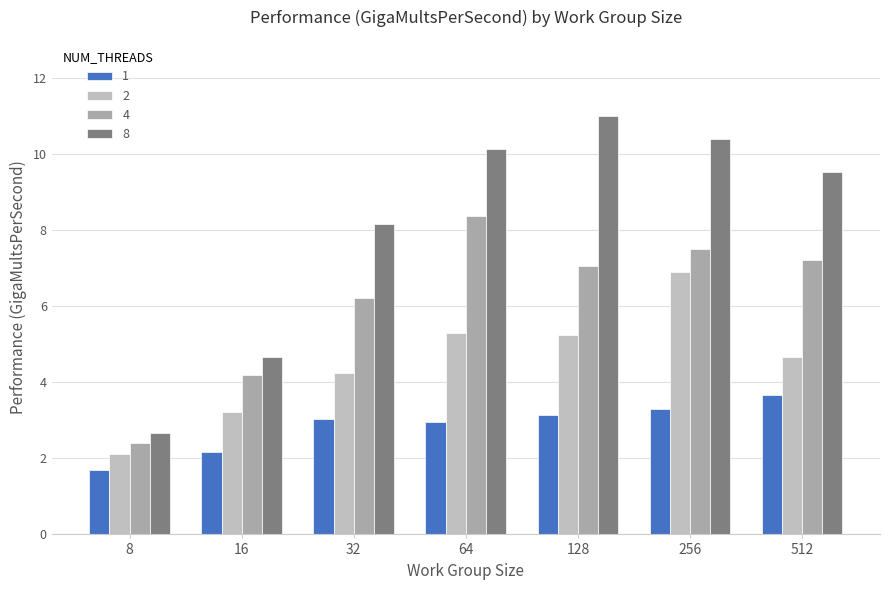

What is the difference between the 1 values at 32 and 512?

0.6